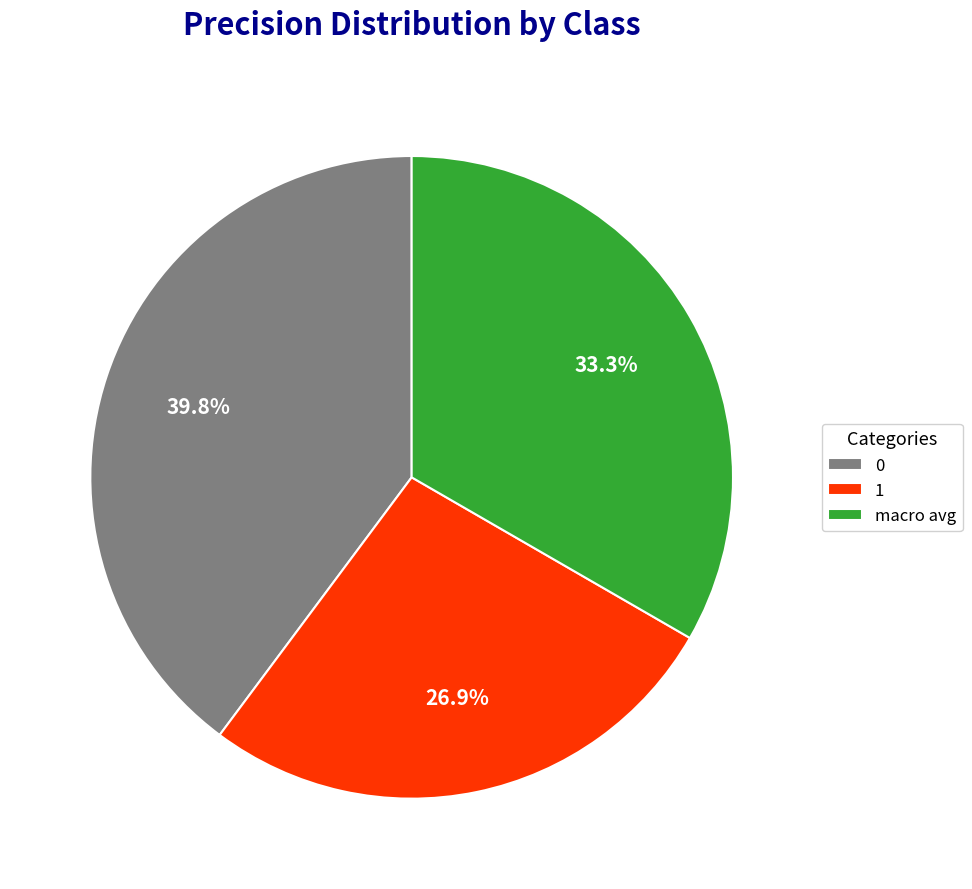

What percentage do macro avg and 0 together represent?

73.1%